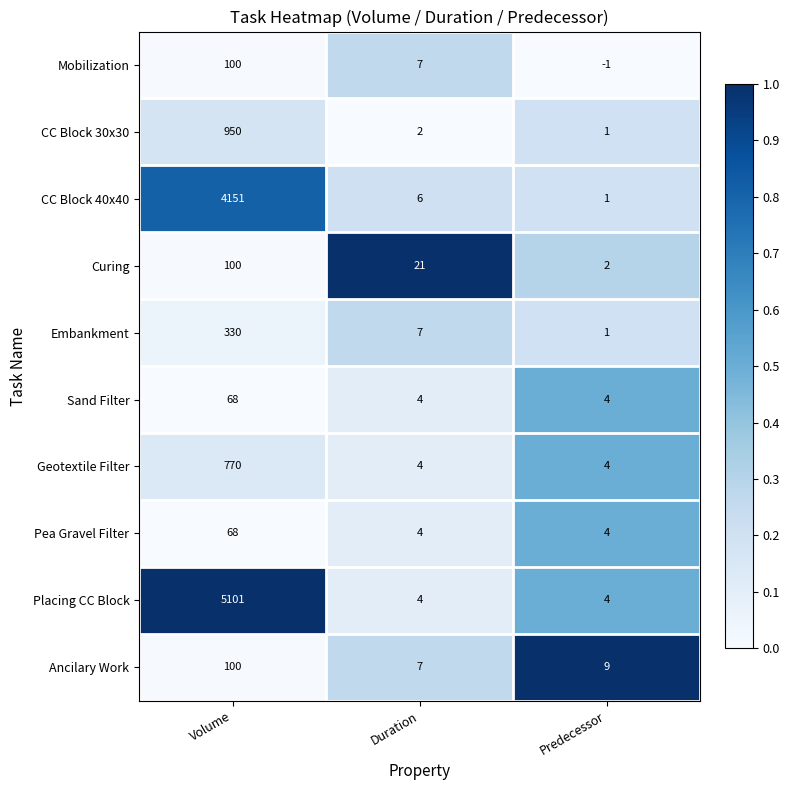

What is the maximum value shown in the chart?

5101